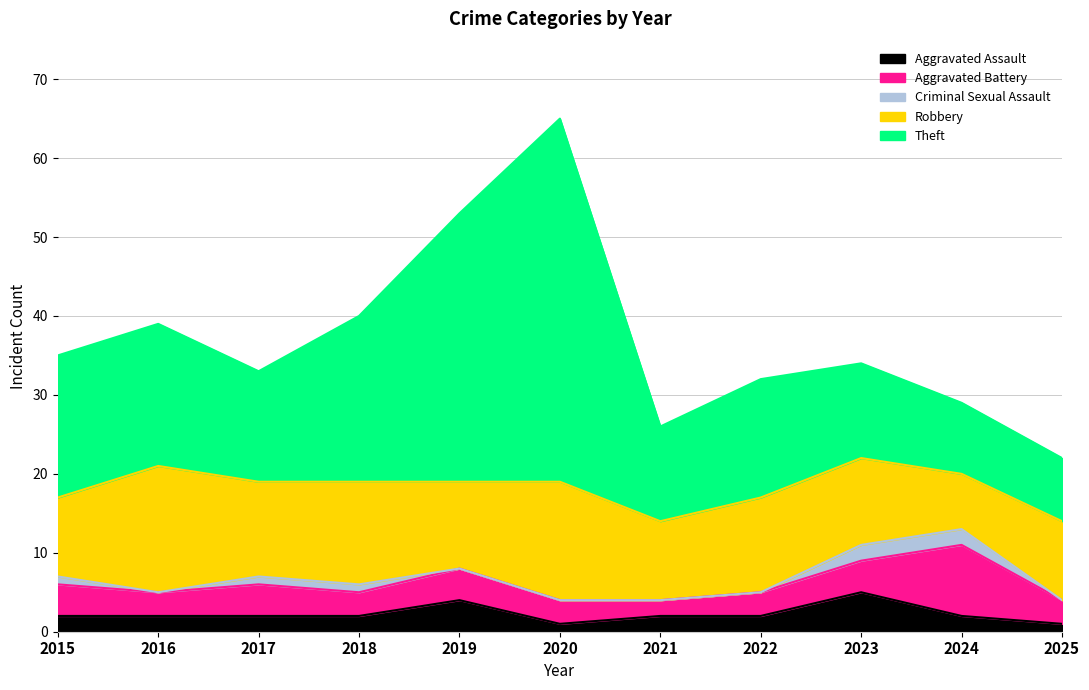

At which label is Aggravated Battery closest to 5?

2015